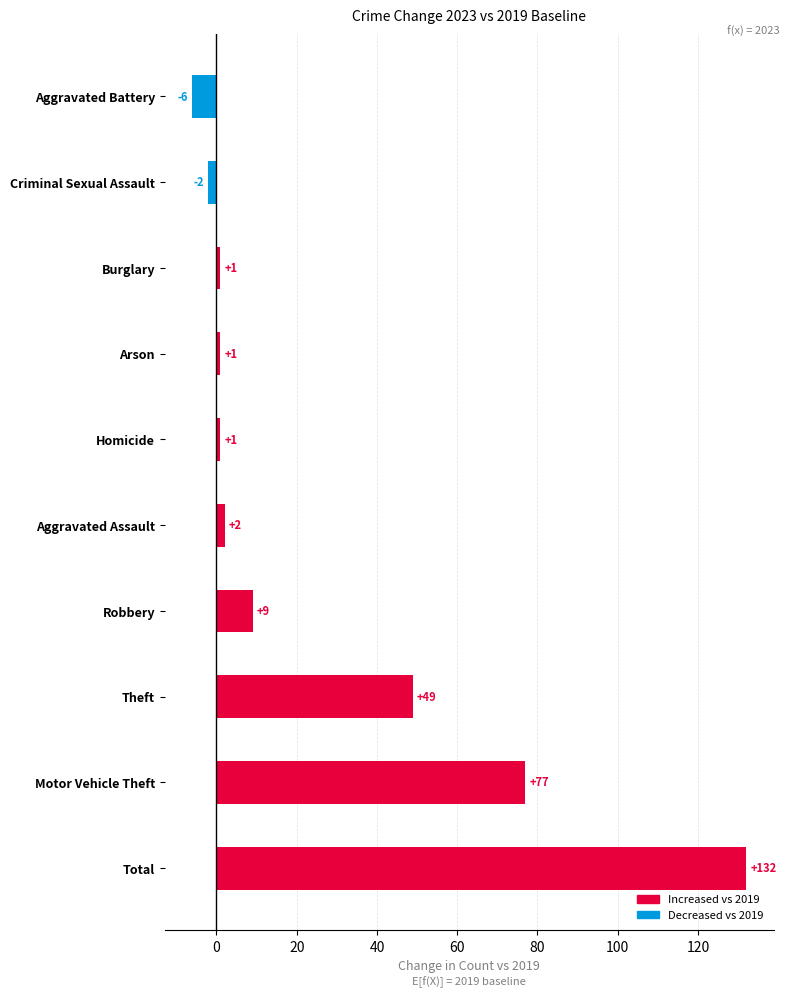

True or false: the data shows 1 at Arson.

True